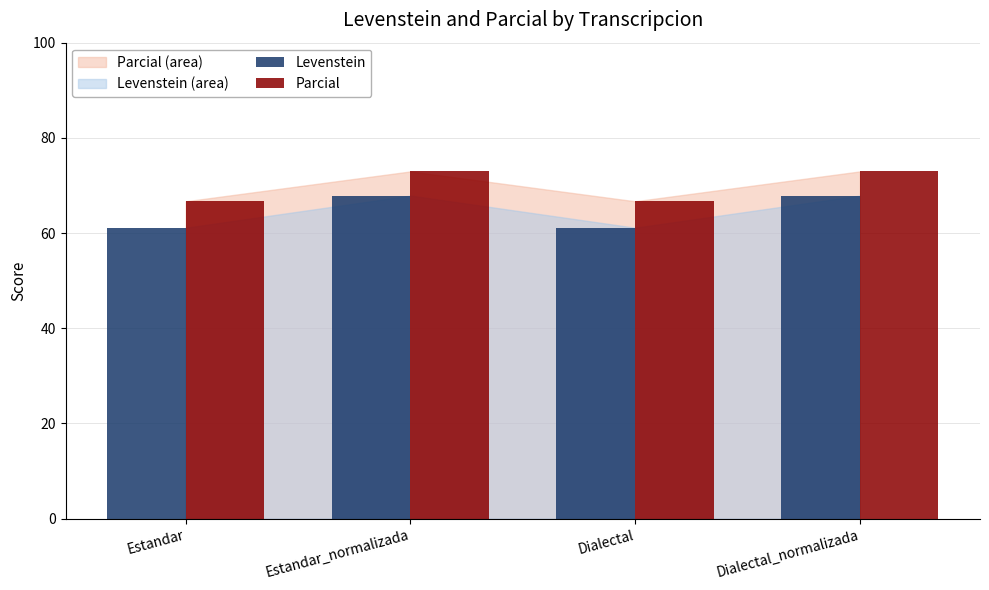

Rank the series by their average value, from lowest to highest.

Levenstein, Parcial